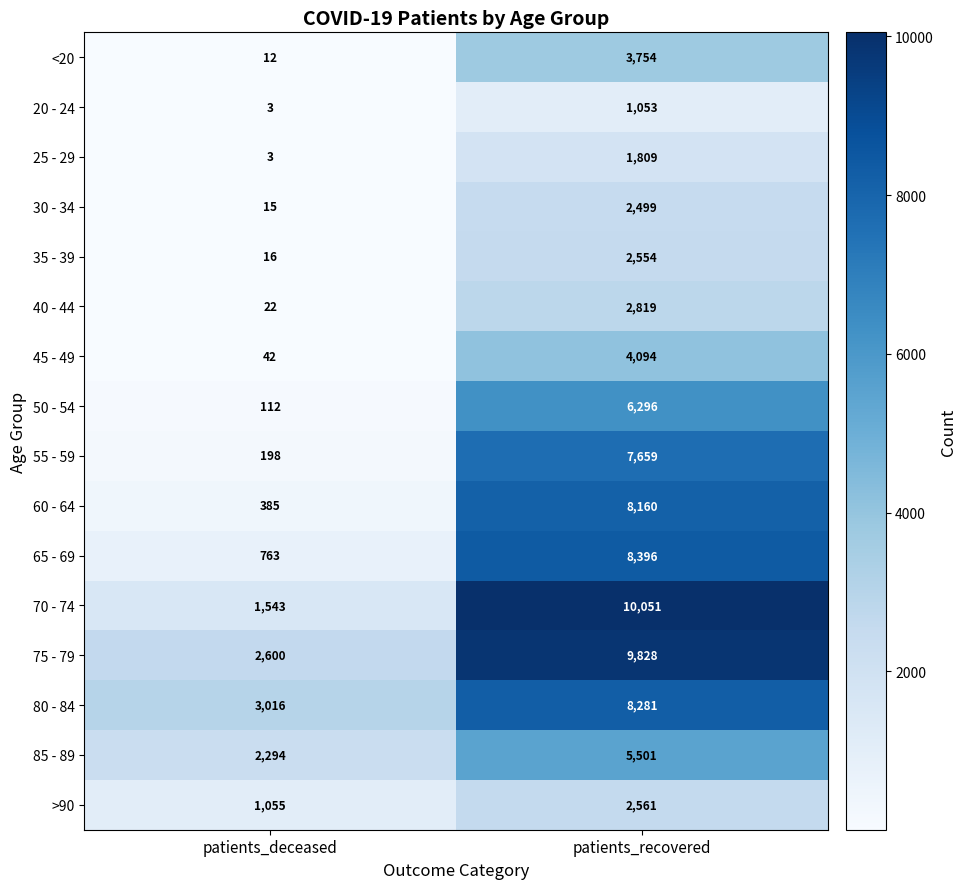

What is the maximum value shown in the chart?

10051